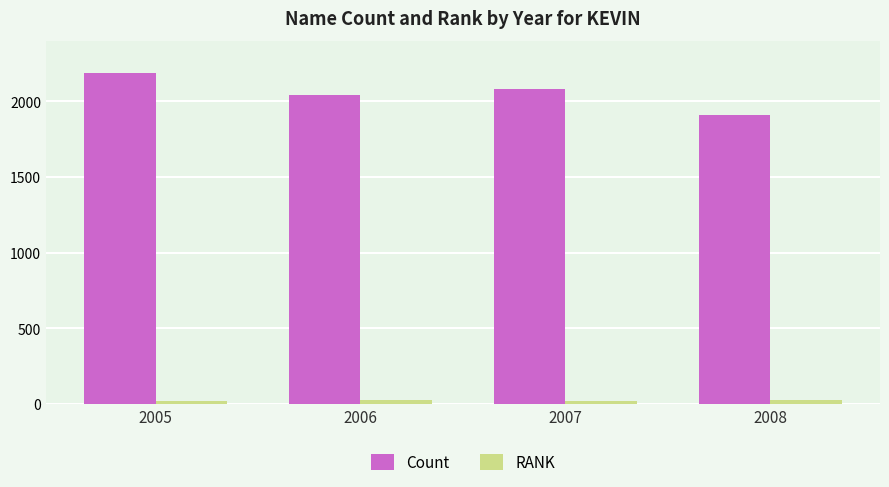

The Count series shows 520 at 2007. True or false?

False